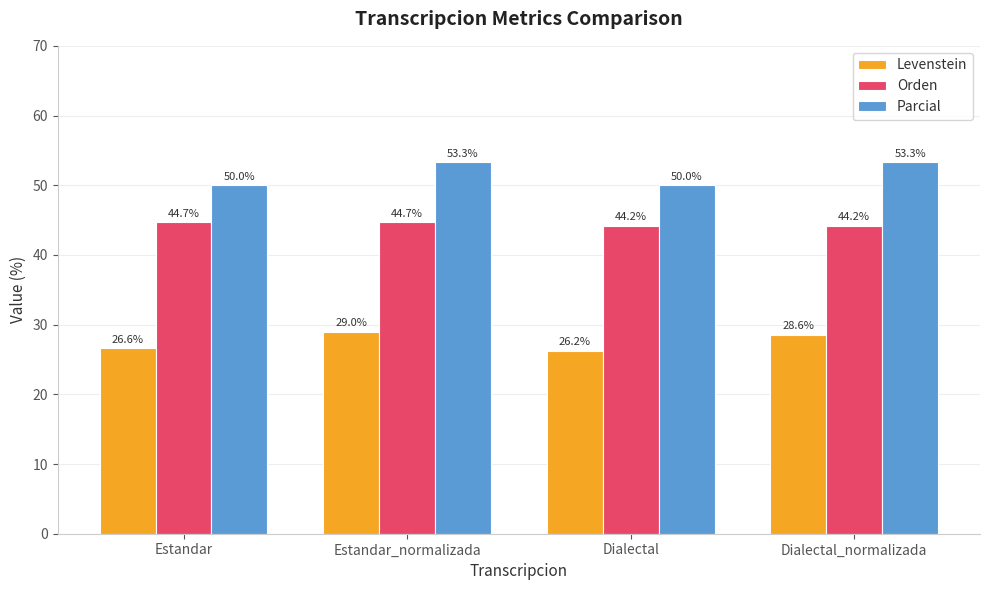

What is the minimum value for Parcial?

50.0